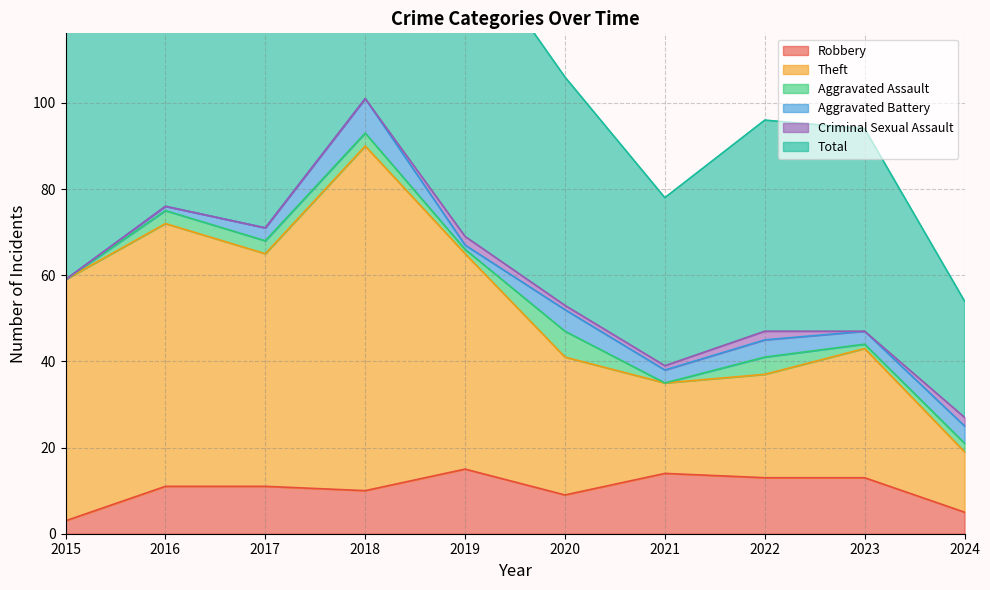

What is the highest value of the Robbery series?

15